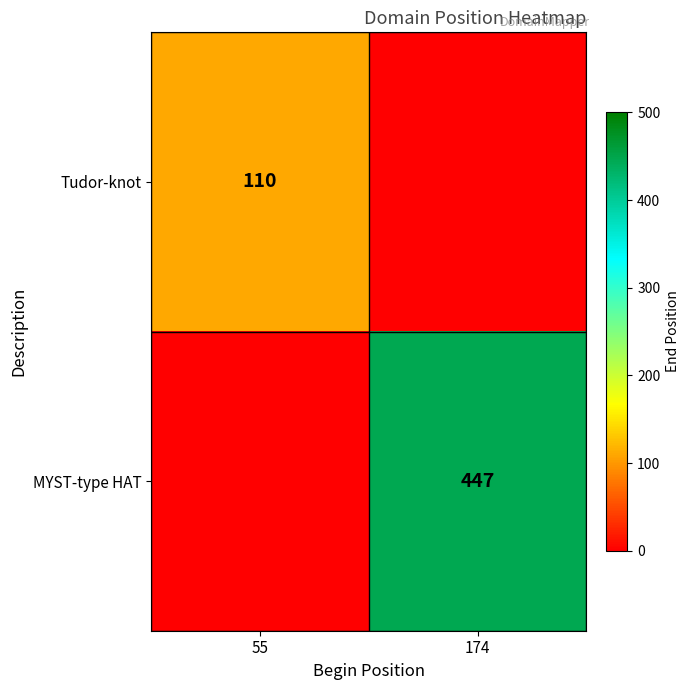

Count the number of data series in this chart.

2